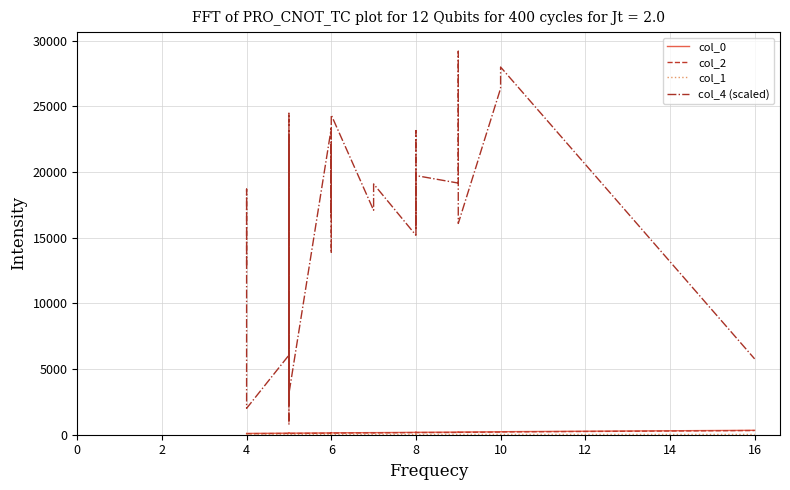

True or false: col_0 and col_1 cross at least once.

False